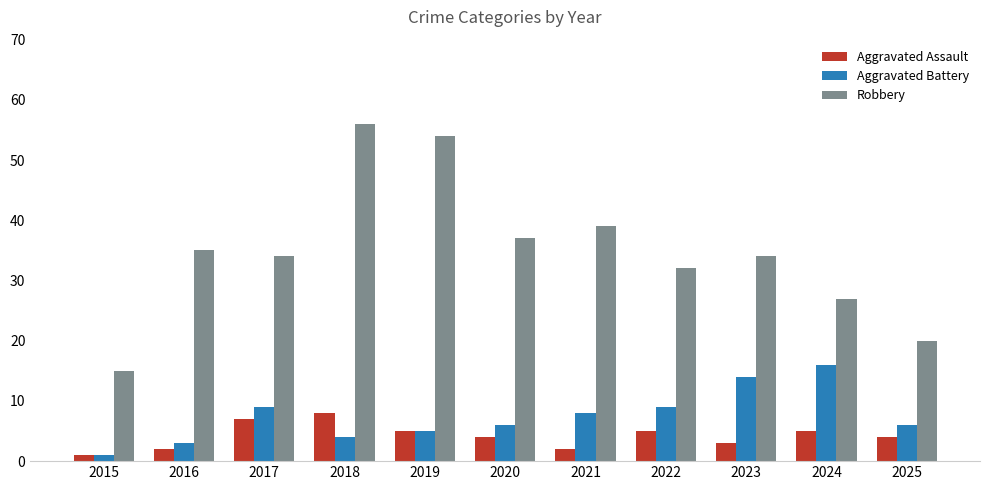

Reading right to left, what are all the values shown in this chart?

Aggravated Assault: 4	5	3	5	2	4	5	8	7	2	1
Aggravated Battery: 6	16	14	9	8	6	5	4	9	3	1
Robbery: 20	27	34	32	39	37	54	56	34	35	15